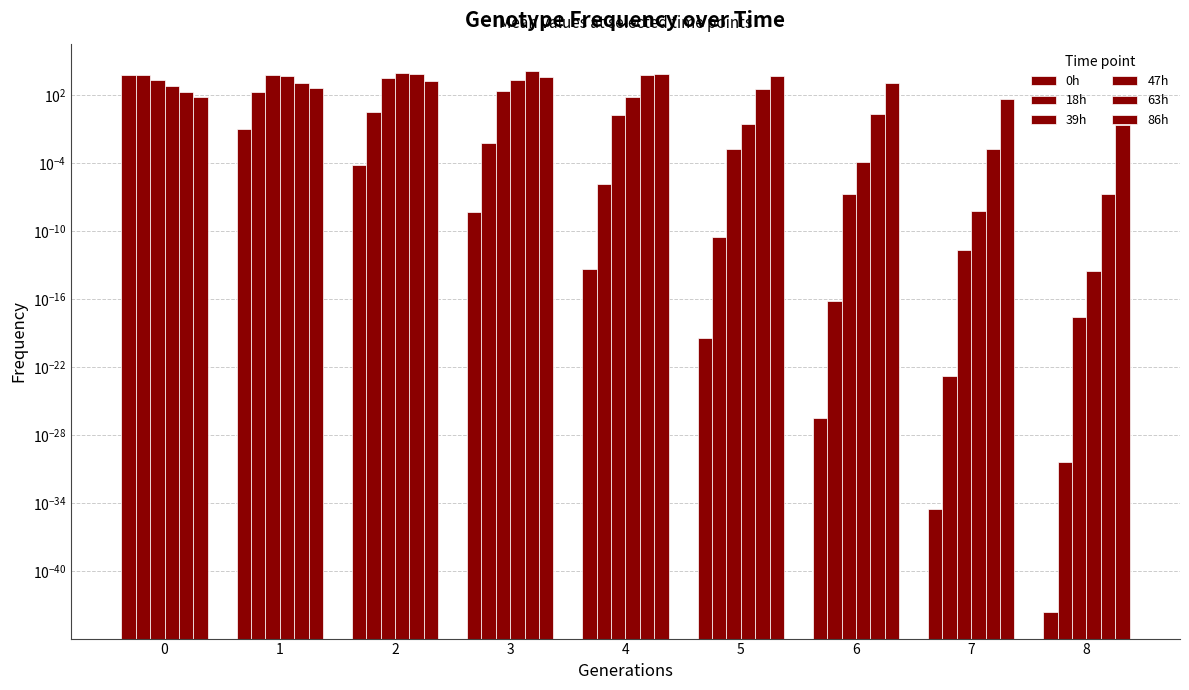

True or false: 47h has a value of 0.3 at 5.

True